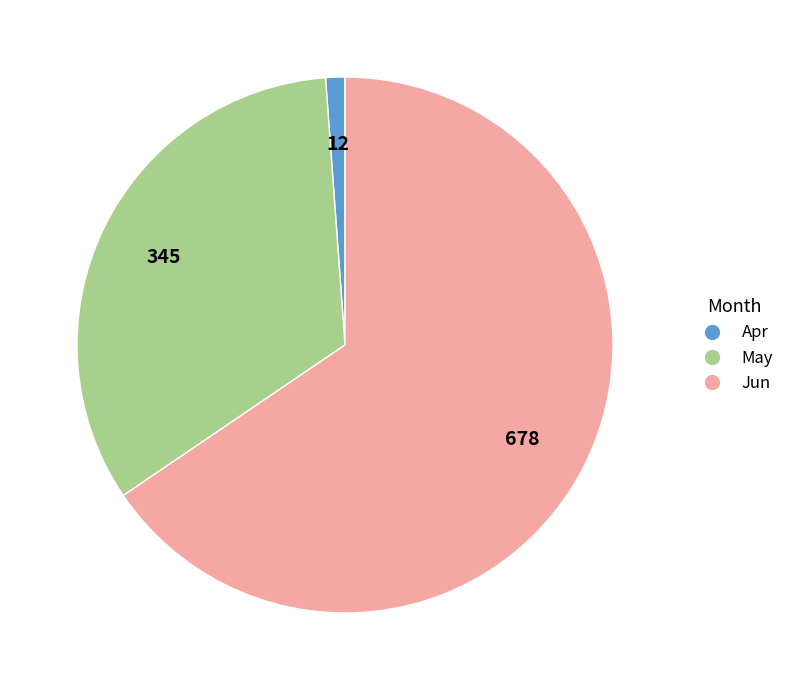

Is there a majority slice in this chart?

Yes